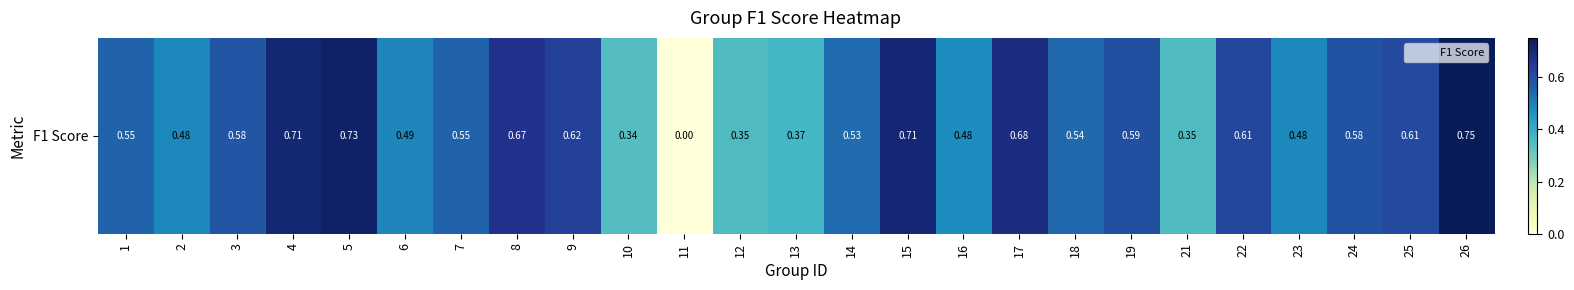

Rank the categories by value from highest to lowest.

26, 5, 4, 15, 17, 8, 9, 22, 25, 19, 24, 3, 1, 7, 18, 14, 6, 23, 2, 16, 13, 21, 12, 10, 11